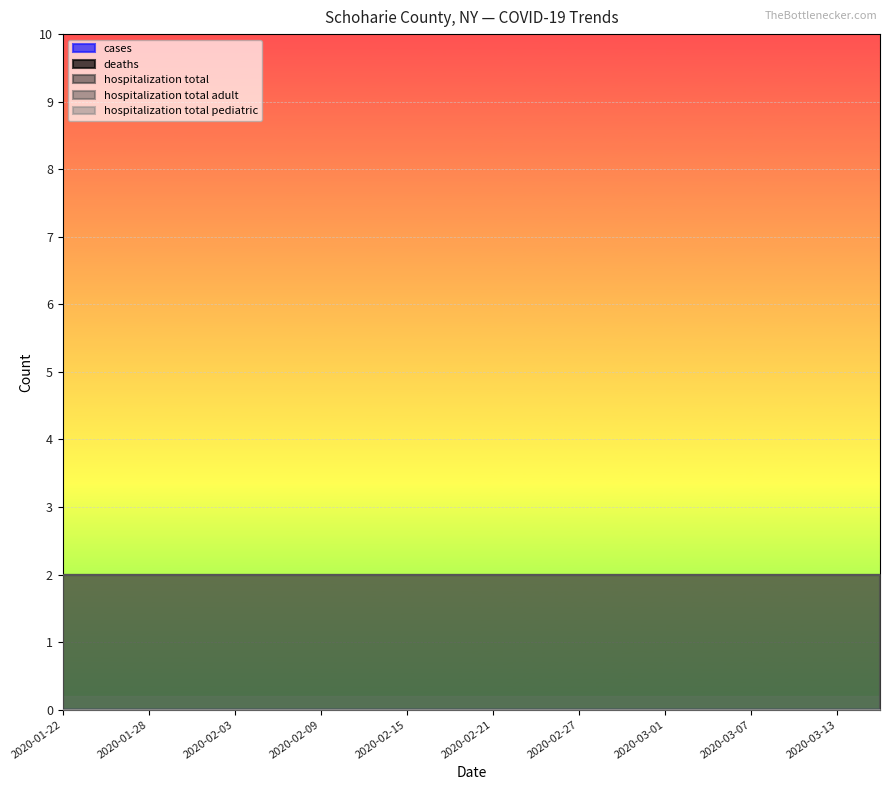

True or false: cases has more than 2 interior local peaks.

False